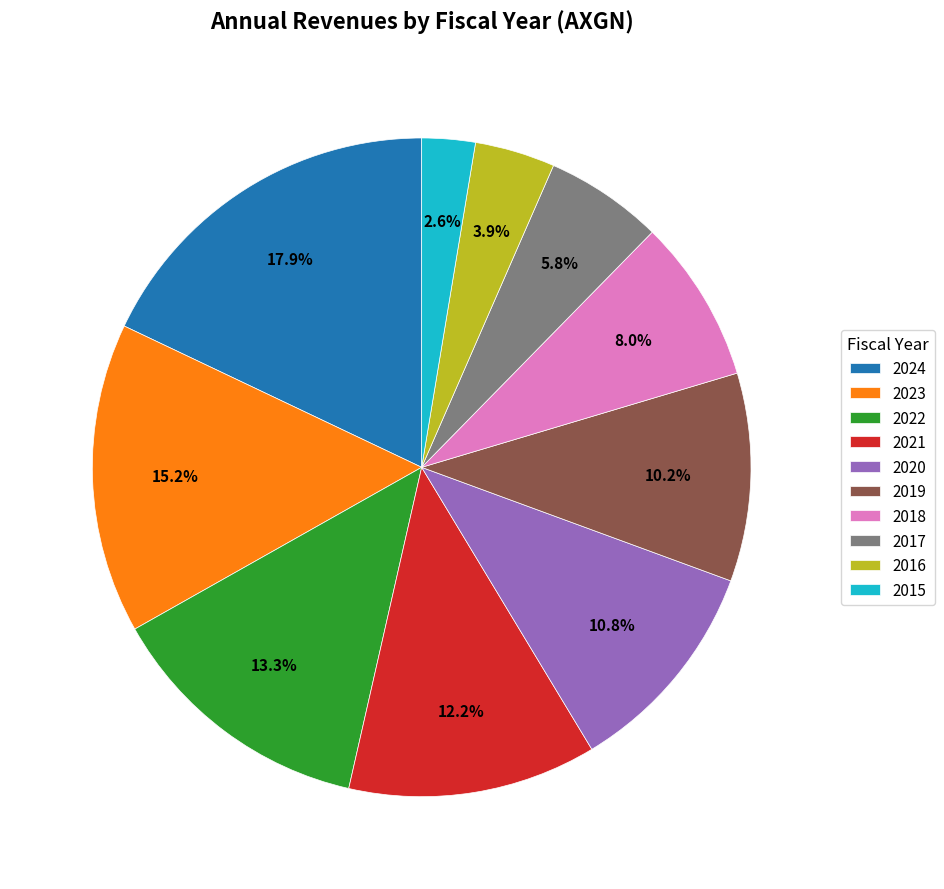

To the nearest percent, what is the combined percentage of 2022 and 2018?

21%